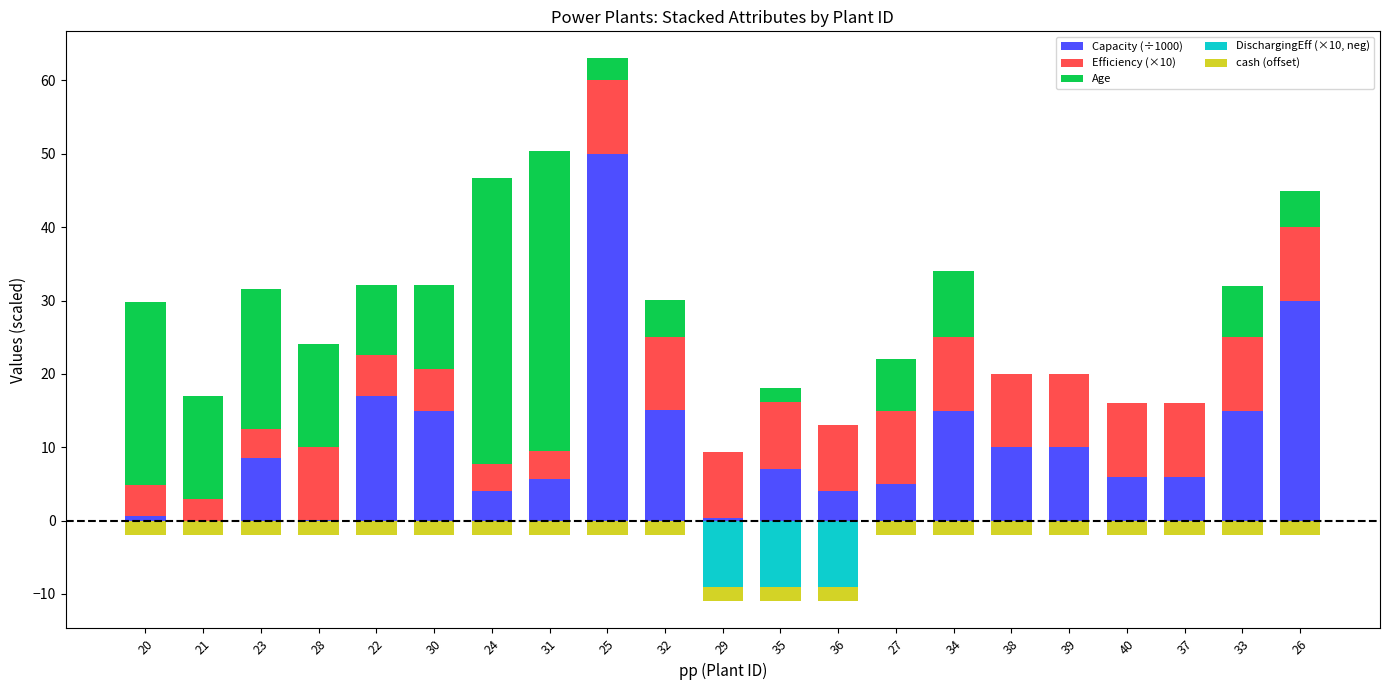

What are all the series names shown in the legend?

Capacity (÷1000), Efficiency (×10), Age, DischargingEff (×10, neg), cash (offset)